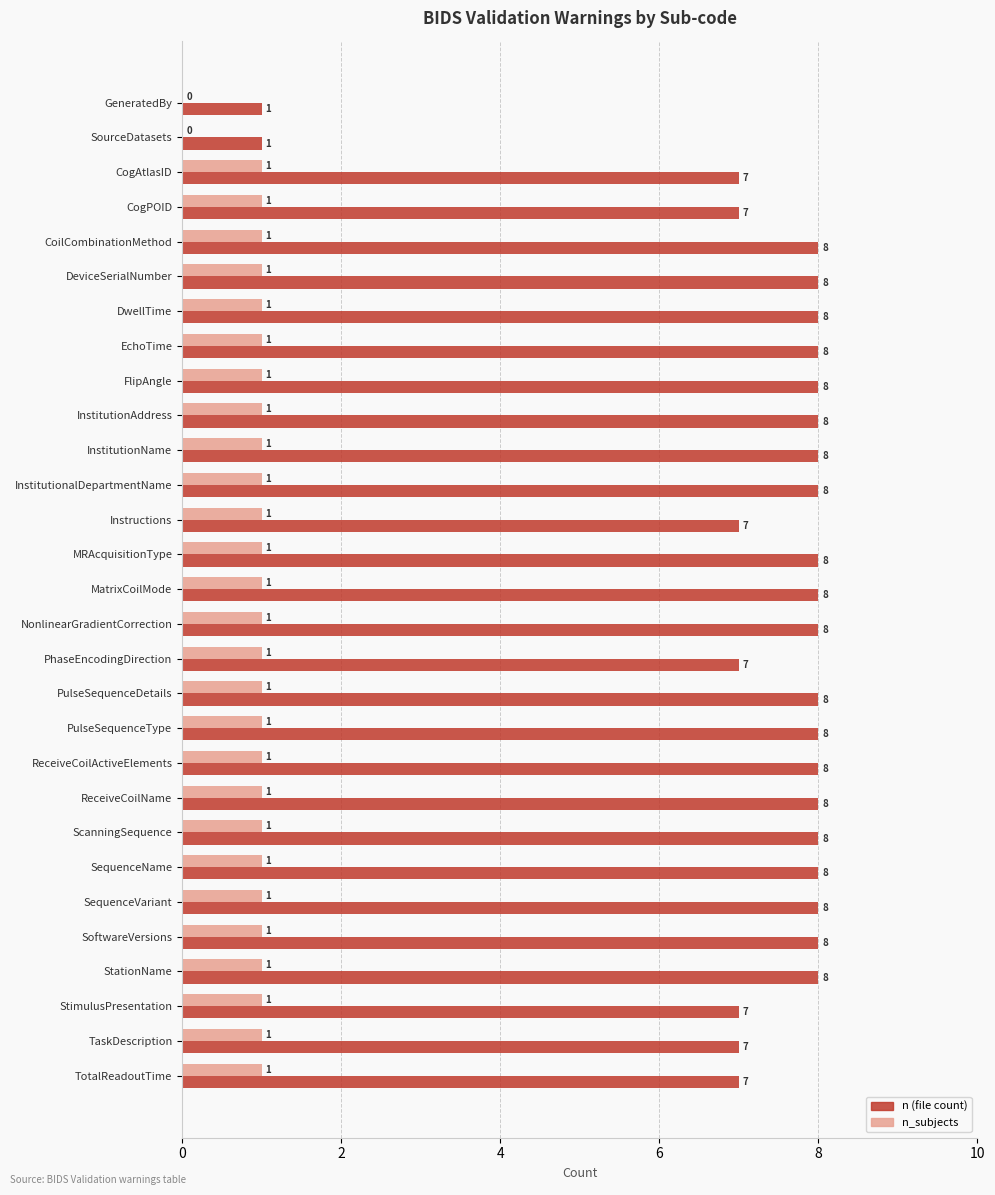

What is the total value across all series at SequenceVariant?

9